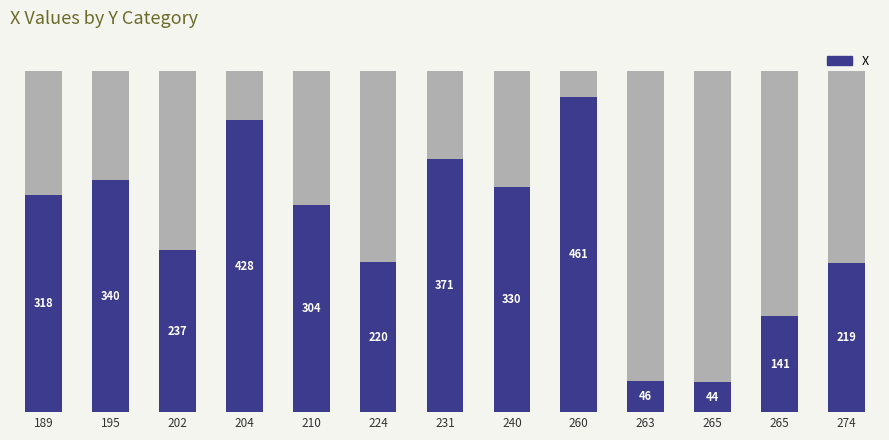

What is the ratio of the value at 195 to the value at 189?

1.1